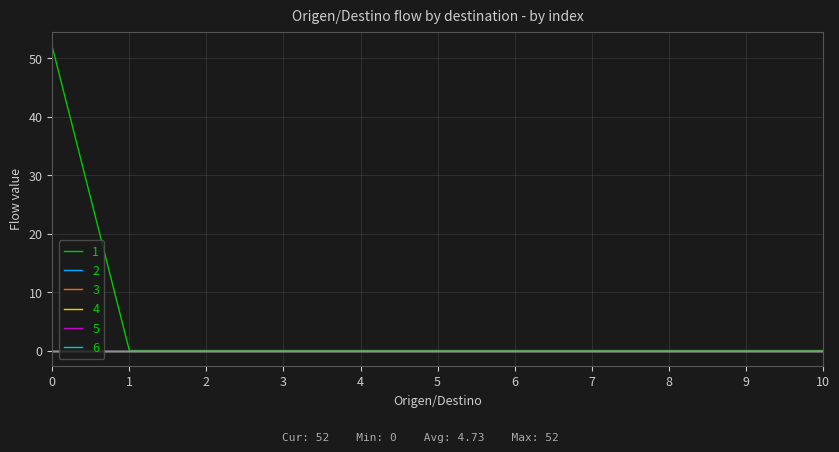

Reading right to left, list all the values displayed in this chart.

1: 10=0	9=0	8=0	7=0	6=0	5=0	4=0	3=0	2=0	1=0	0=52
2: 10=0	9=0	8=0	7=0	6=0	5=0	4=0	3=0	2=0	1=0	0=0
3: 10=0	9=0	8=0	7=0	6=0	5=0	4=0	3=0	2=0	1=0	0=0
4: 10=0	9=0	8=0	7=0	6=0	5=0	4=0	3=0	2=0	1=0	0=0
5: 10=0	9=0	8=0	7=0	6=0	5=0	4=0	3=0	2=0	1=0	0=0
6: 10=0	9=0	8=0	7=0	6=0	5=0	4=0	3=0	2=0	1=0	0=0